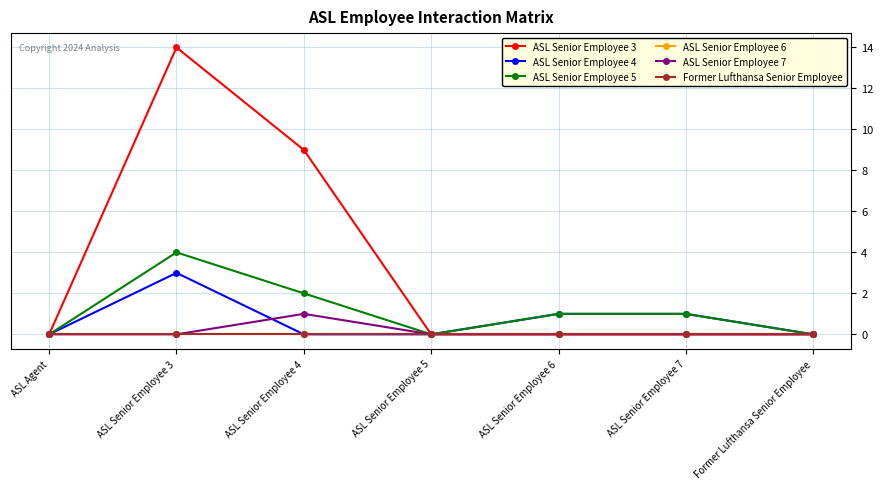

Does the chart have visible grid lines?

Yes